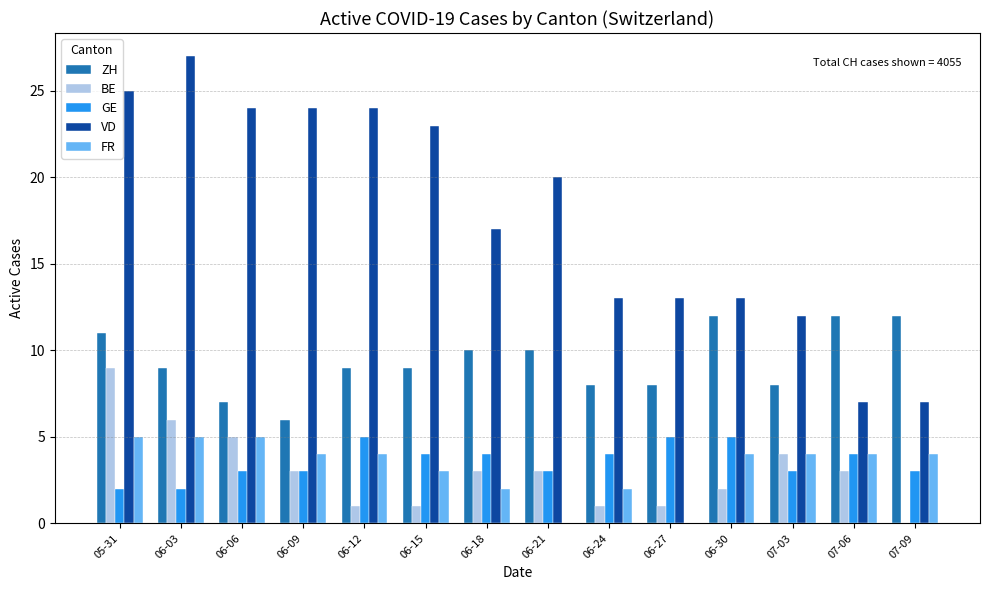

What is the sum of all FR values?

46